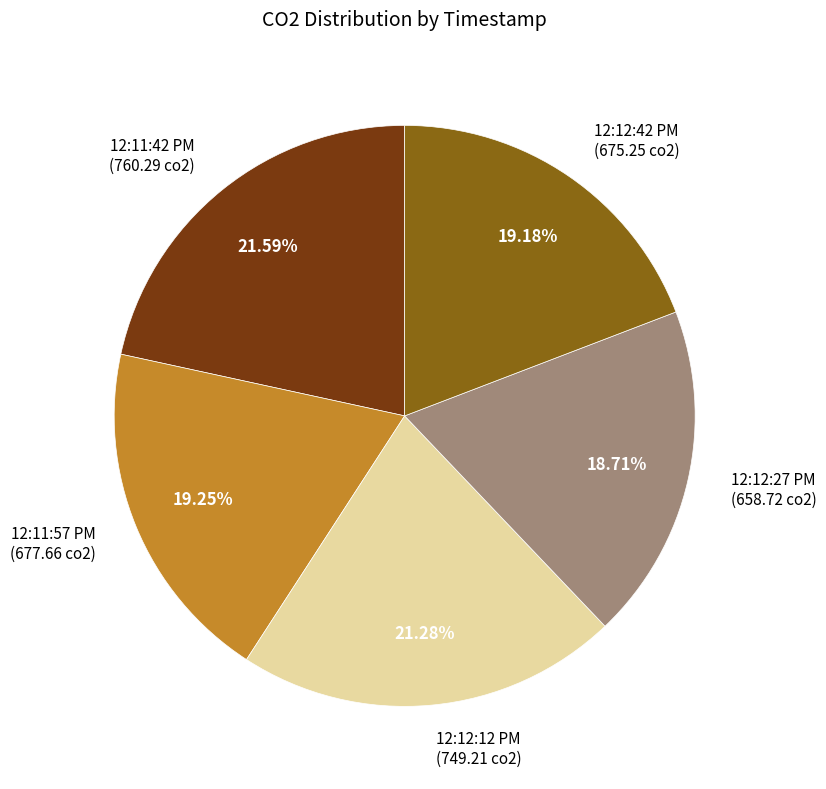

Is the sum of 12:11:57 PM (677.66 co2) and 12:11:42 PM (760.29 co2) greater than half?

No